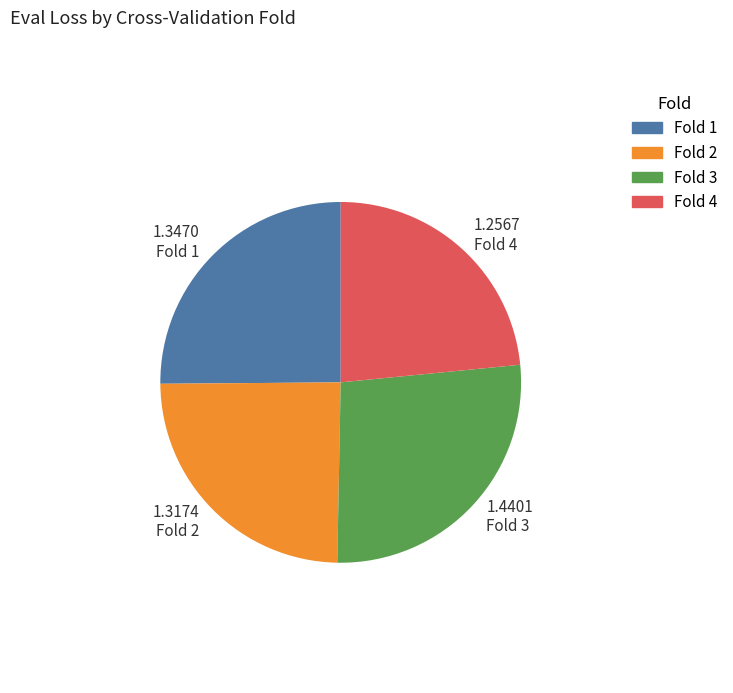

Which category has the biggest portion of the pie?

1.4401 Fold 3